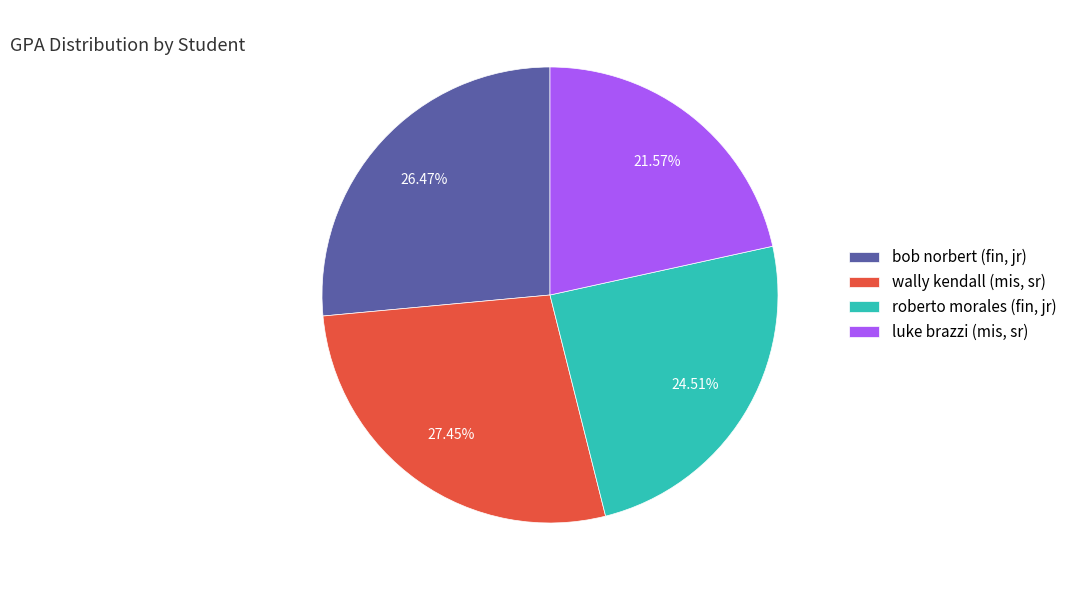

Rank the categories by value from lowest to highest.

luke brazzi (mis, sr), roberto morales (fin, jr), bob norbert (fin, jr), wally kendall (mis, sr)